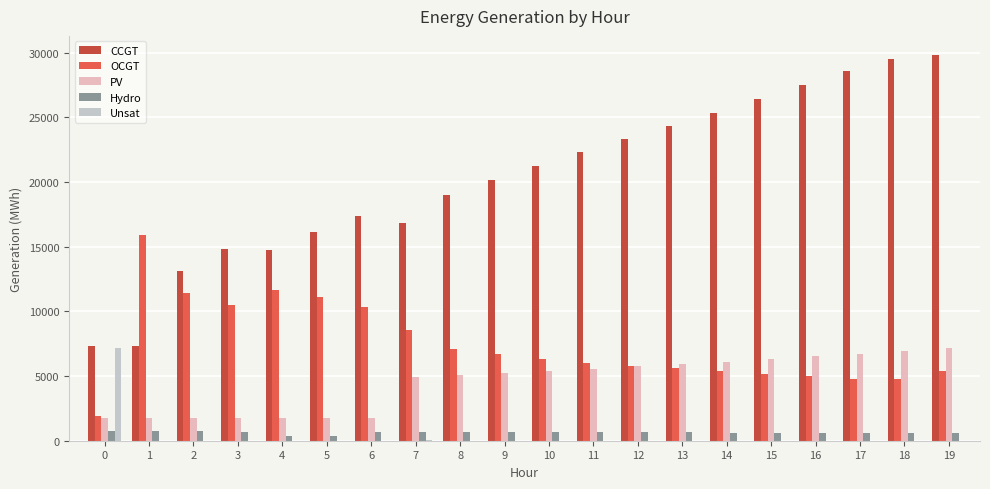

How many data points does each series have?

20